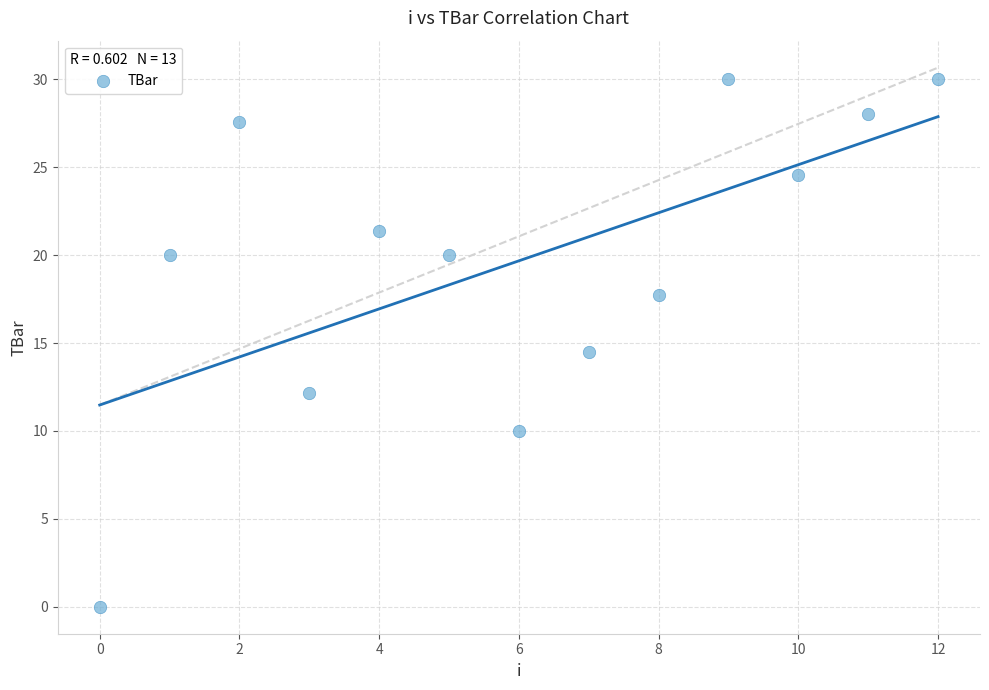

What is the range of Y values (max minus min)?

30.0